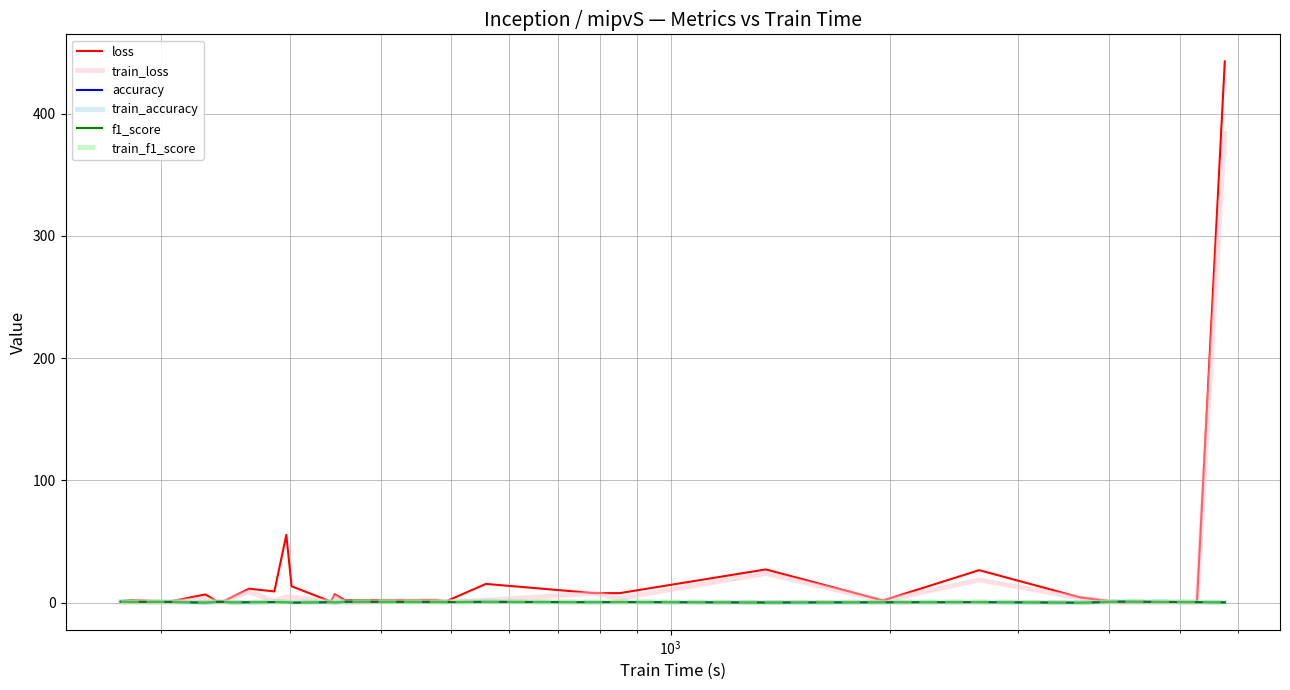

What is the maximum value shown in the chart?

442.8